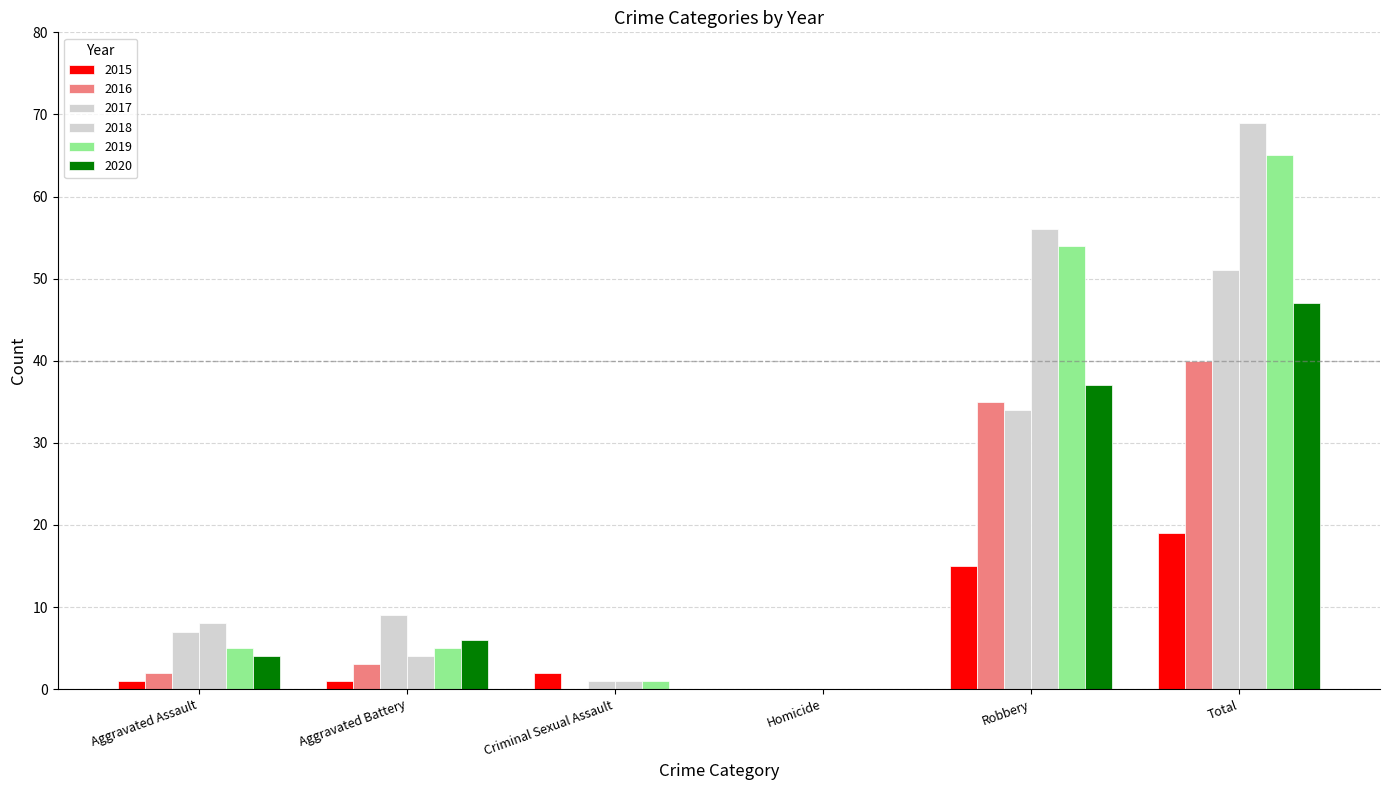

What position from the left is Homicide?

4